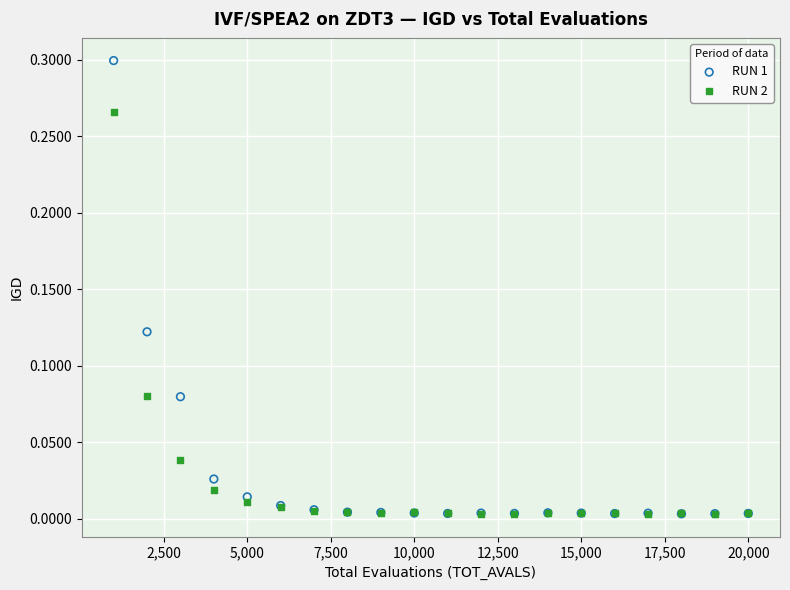

Which series reaches the maximum Y coordinate?

RUN 1